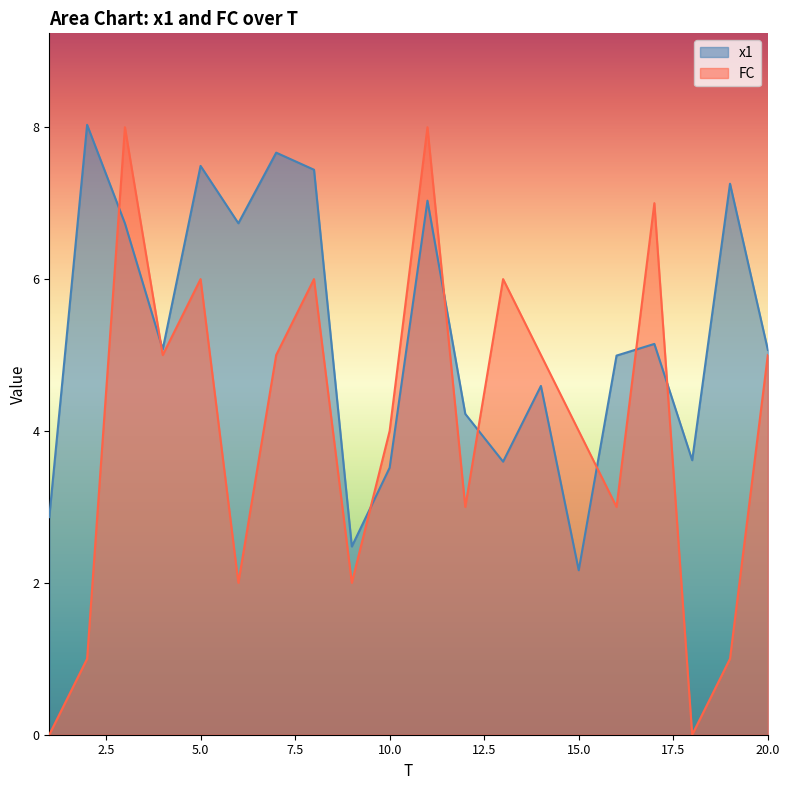

In x1, how many points are higher than both neighbors (excluding endpoints)?

7